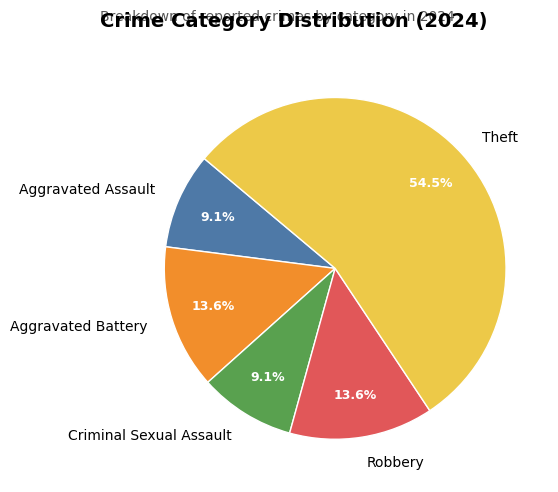

The Robbery slice represents 25% of the pie. True or false?

False